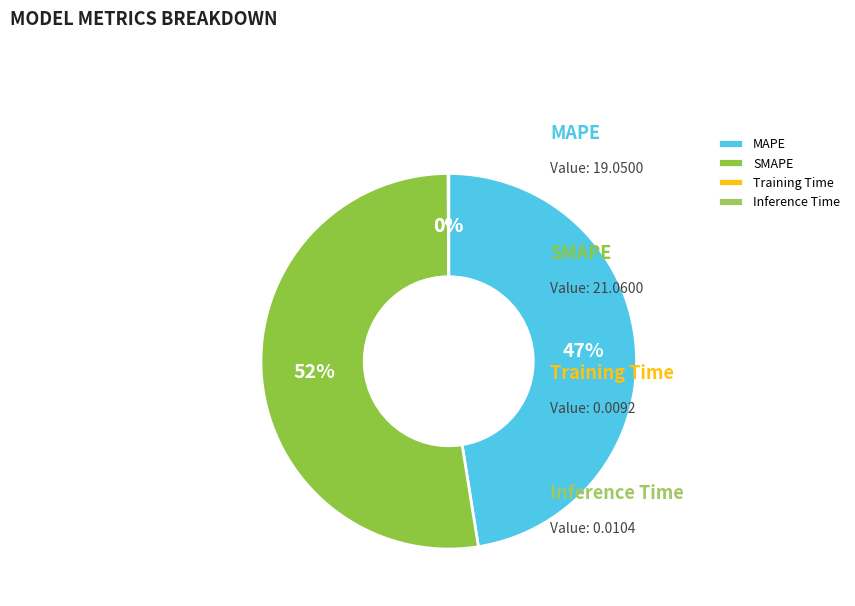

What is the change in value from SMAPE to Inference Time?

-21.0